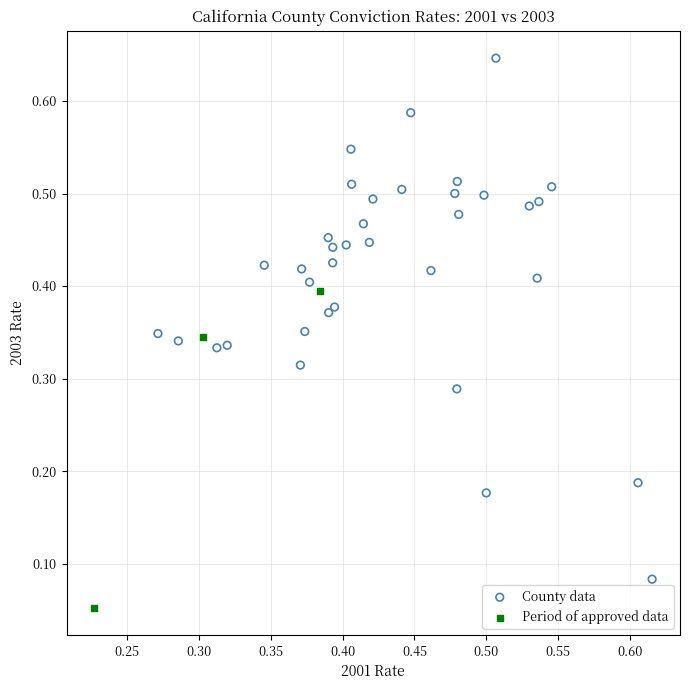

What are all the series names shown in the legend?

County data, Period of approved data